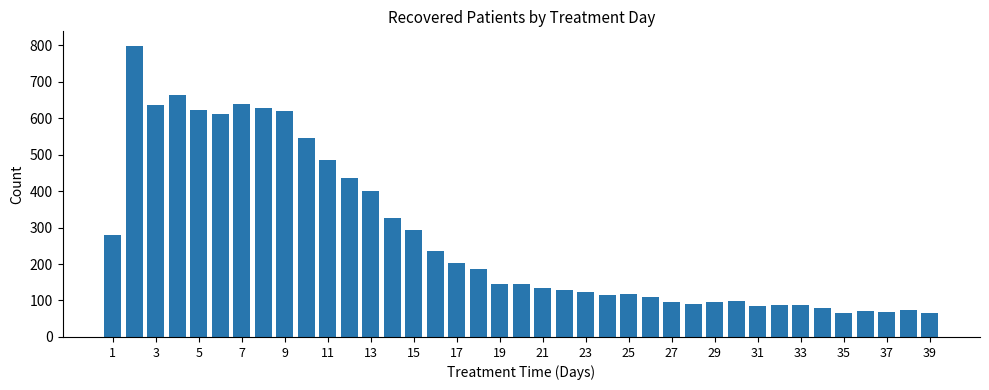

What is the smallest value displayed?

66